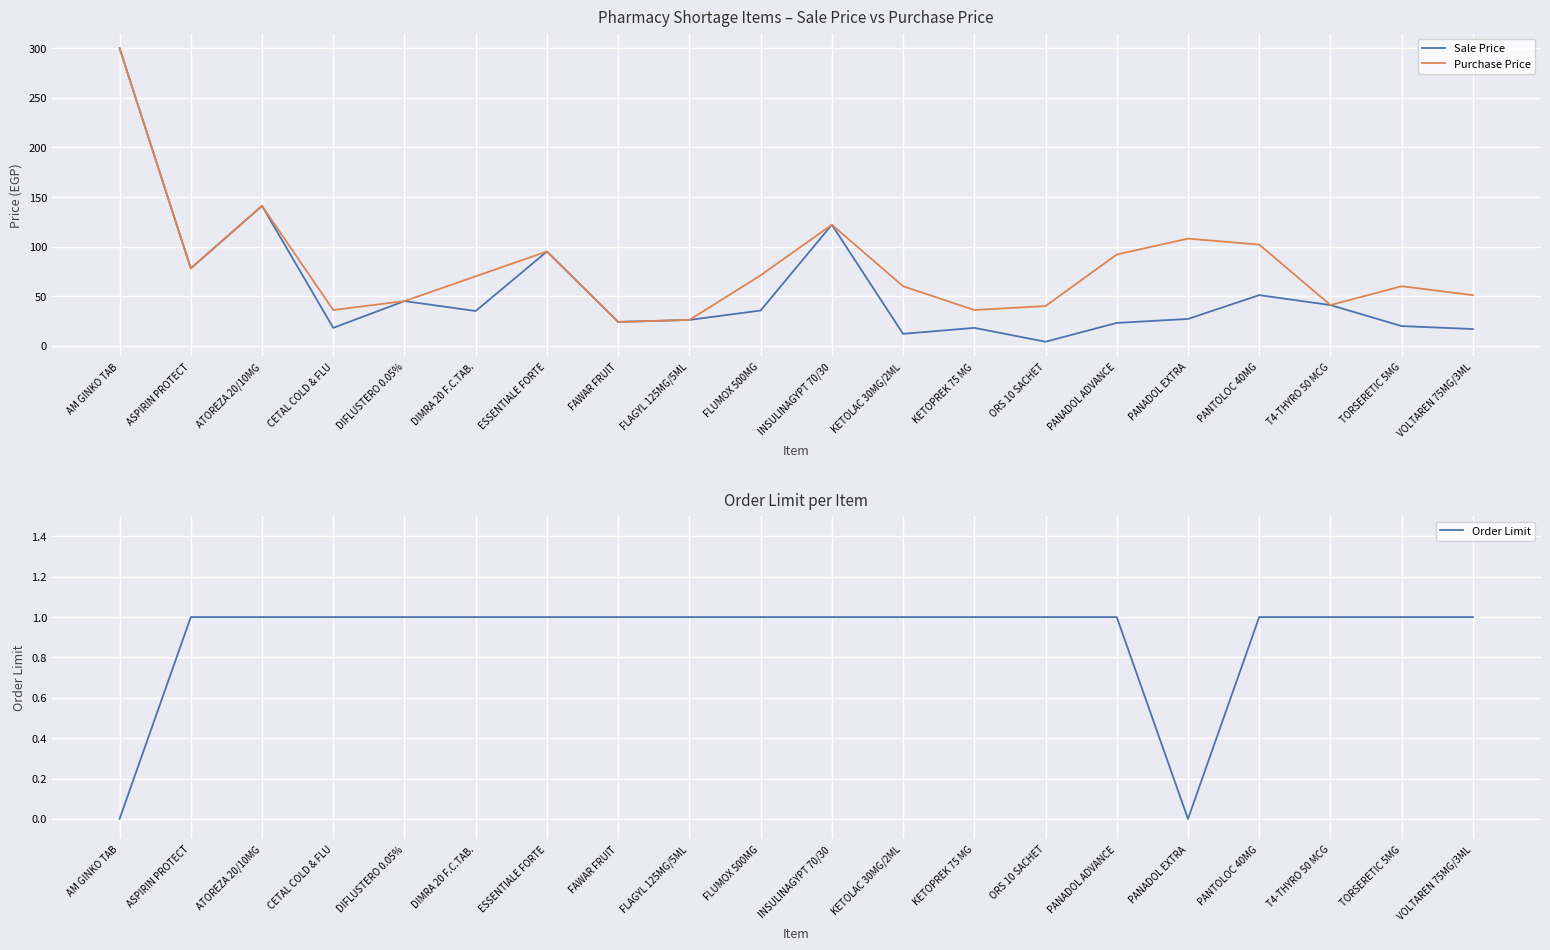

In Purchase Price, how many points are higher than both neighbors (excluding endpoints)?

5